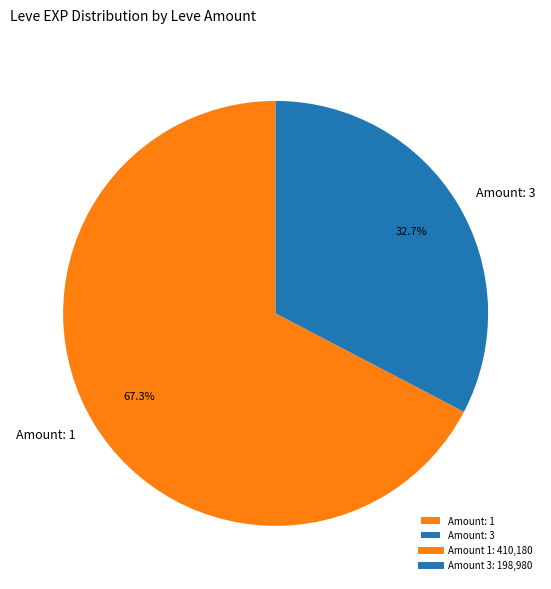

Does Amount: 3 represent more than half of the total?

No